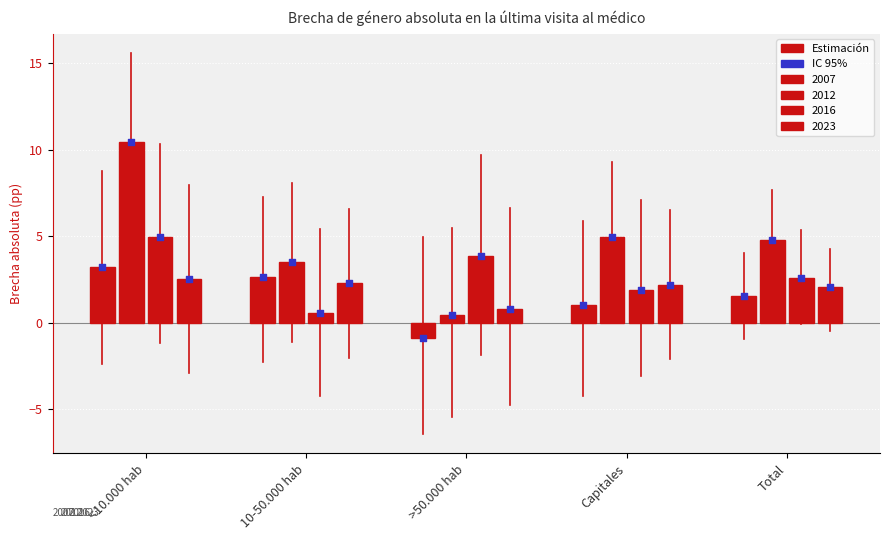

What is the total value across all series at >50.000 hab?

4.2